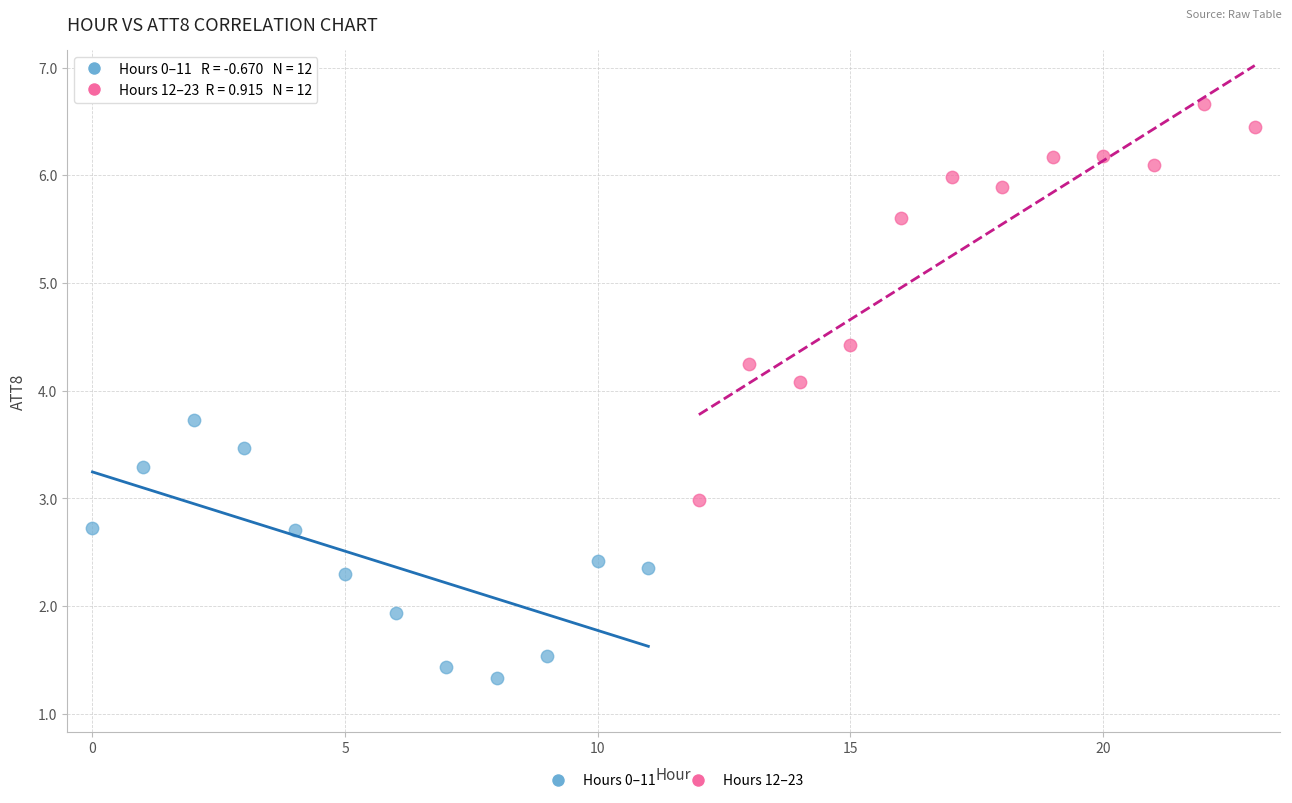

Which series reaches the minimum Y coordinate?

Hours 0–11